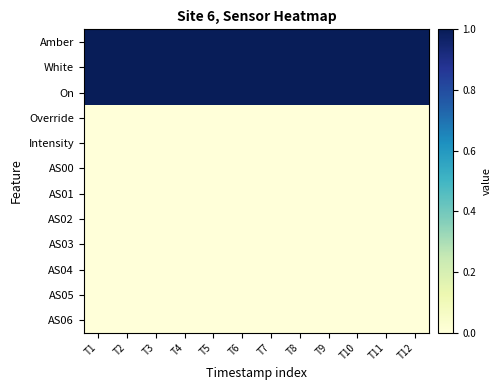

Reading right to left, extract all data points from this chart.

Amber: T12=1.0	T11=1.0	T10=1.0	T9=1.0	T8=1.0	T7=1.0	T6=1.0	T5=1.0	T4=1.0	T3=1.0	T2=1.0	T1=1.0
White: T12=1.0	T11=1.0	T10=1.0	T9=1.0	T8=1.0	T7=1.0	T6=1.0	T5=1.0	T4=1.0	T3=1.0	T2=1.0	T1=1.0
On: T12=1.0	T11=1.0	T10=1.0	T9=1.0	T8=1.0	T7=1.0	T6=1.0	T5=1.0	T4=1.0	T3=1.0	T2=1.0	T1=1.0
Override: T12=0.0	T11=0.0	T10=0.0	T9=0.0	T8=0.0	T7=0.0	T6=0.0	T5=0.0	T4=0.0	T3=0.0	T2=0.0	T1=0.0
Intensity: T12=0.0	T11=0.0	T10=0.0	T9=0.0	T8=0.0	T7=0.0	T6=0.0	T5=0.0	T4=0.0	T3=0.0	T2=0.0	T1=0.0
AS00: T12=0.0	T11=0.0	T10=0.0	T9=0.0	T8=0.0	T7=0.0	T6=0.0	T5=0.0	T4=0.0	T3=0.0	T2=0.0	T1=0.0
AS01: T12=0.0	T11=0.0	T10=0.0	T9=0.0	T8=0.0	T7=0.0	T6=0.0	T5=0.0	T4=0.0	T3=0.0	T2=0.0	T1=0.0
AS02: T12=0.0	T11=0.0	T10=0.0	T9=0.0	T8=0.0	T7=0.0	T6=0.0	T5=0.0	T4=0.0	T3=0.0	T2=0.0	T1=0.0
AS03: T12=0.0	T11=0.0	T10=0.0	T9=0.0	T8=0.0	T7=0.0	T6=0.0	T5=0.0	T4=0.0	T3=0.0	T2=0.0	T1=0.0
AS04: T12=0.0	T11=0.0	T10=0.0	T9=0.0	T8=0.0	T7=0.0	T6=0.0	T5=0.0	T4=0.0	T3=0.0	T2=0.0	T1=0.0
AS05: T12=0.0	T11=0.0	T10=0.0	T9=0.0	T8=0.0	T7=0.0	T6=0.0	T5=0.0	T4=0.0	T3=0.0	T2=0.0	T1=0.0
AS06: T12=0.0	T11=0.0	T10=0.0	T9=0.0	T8=0.0	T7=0.0	T6=0.0	T5=0.0	T4=0.0	T3=0.0	T2=0.0	T1=0.0